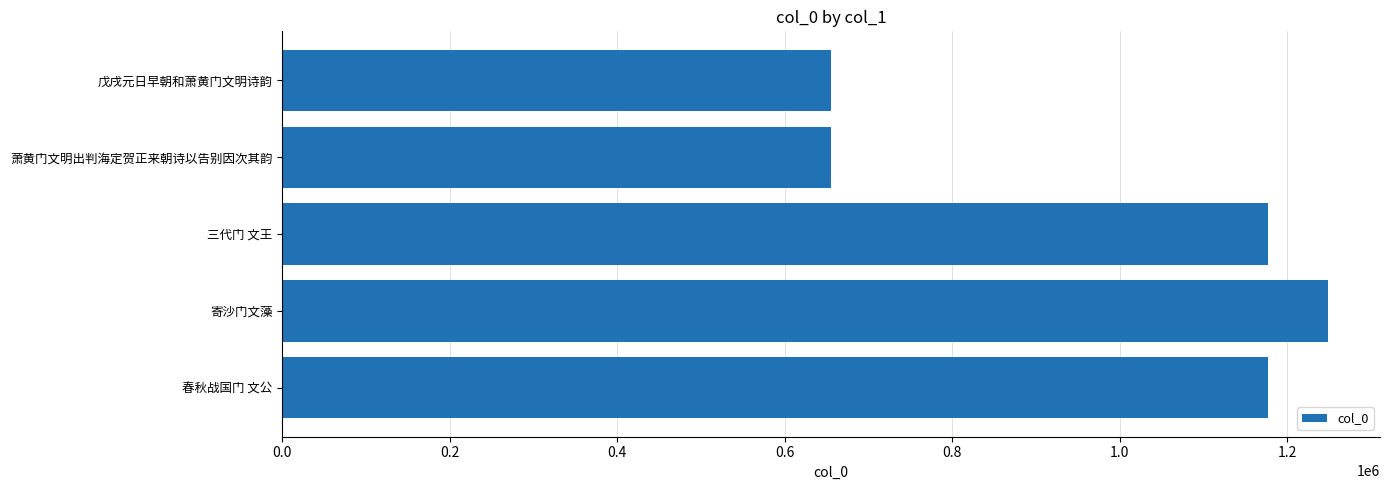

What is the difference between the maximum and minimum values?

593459